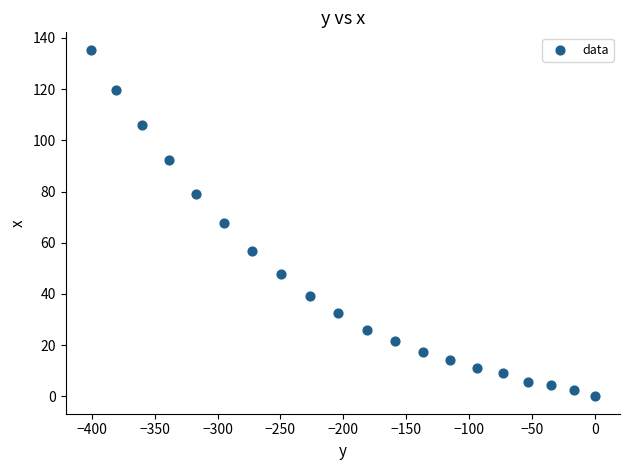

What is the range of Y values (max minus min)?

135.4